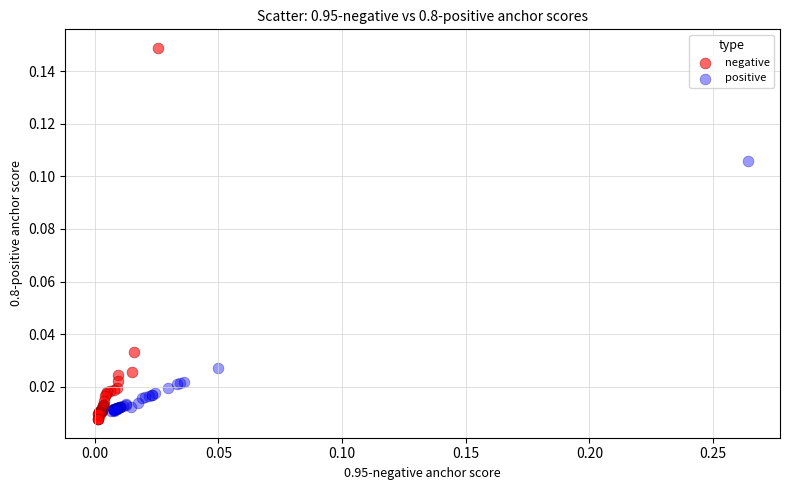

Which series contains the highest Y value?

negative